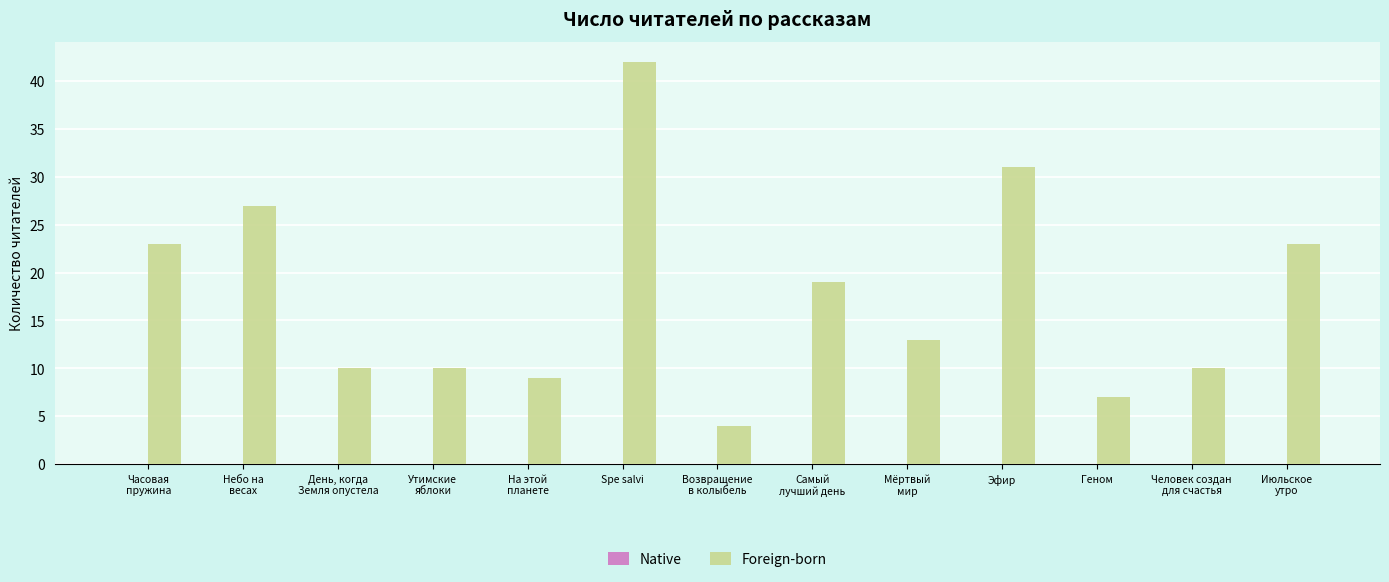

How many distinct data groups are displayed?

1